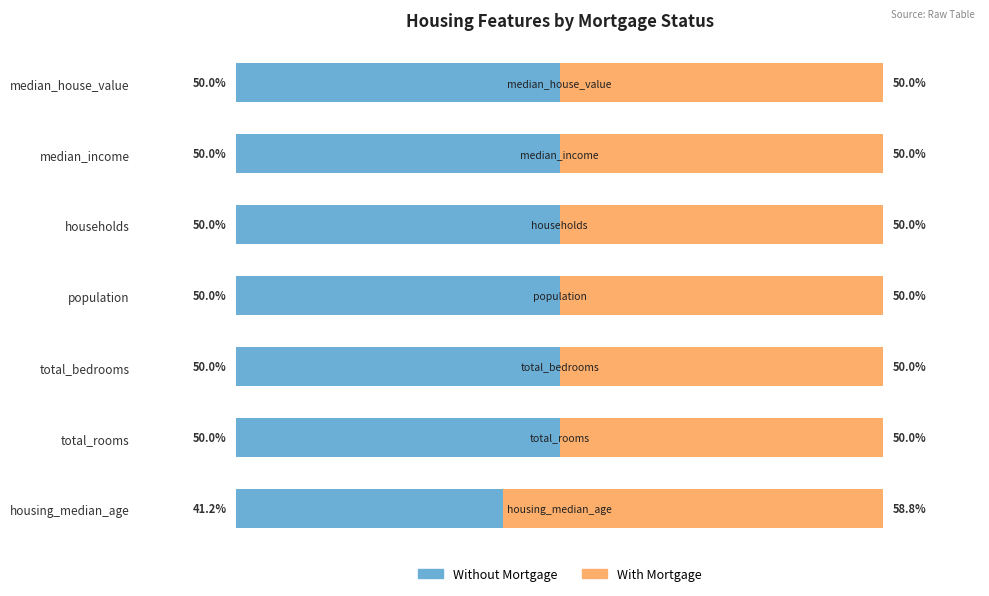

At which label is Without Mortgage closest to 45?

housing_median_age